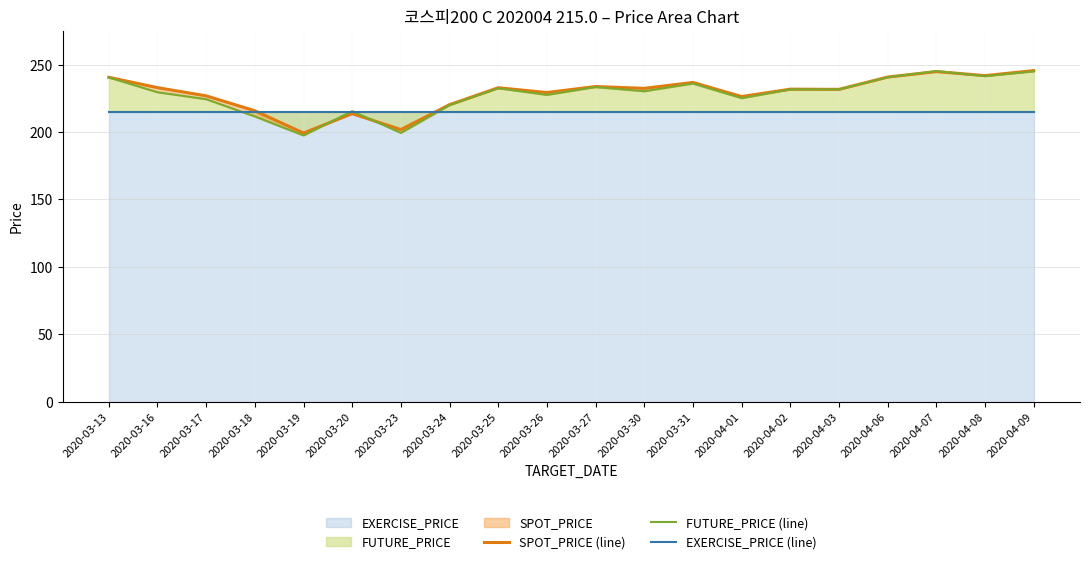

What is the sum of all FUTURE_PRICE (line) values?

4559.3